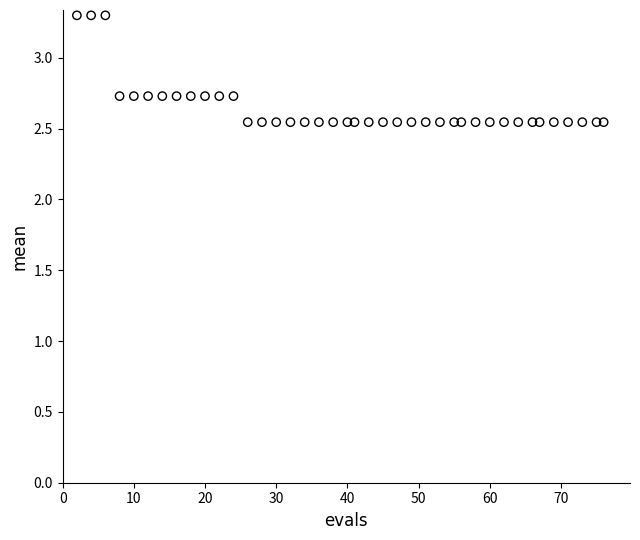

What is the range of Y values (max minus min)?

0.8